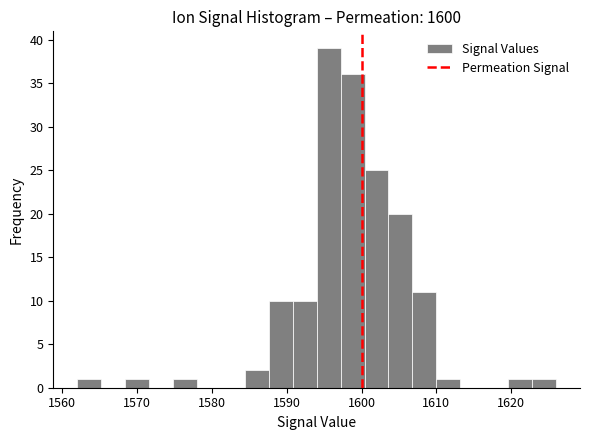

Around what value on the x-axis is the tallest bar? Give the approximate position of its centre, as read against the axis.

1596